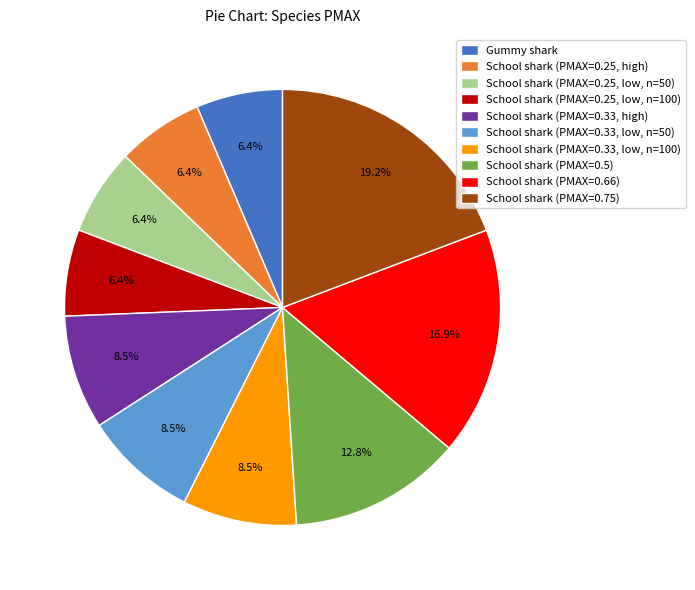

Does School shark (PMAX=0.75) represent more than half of the total?

No